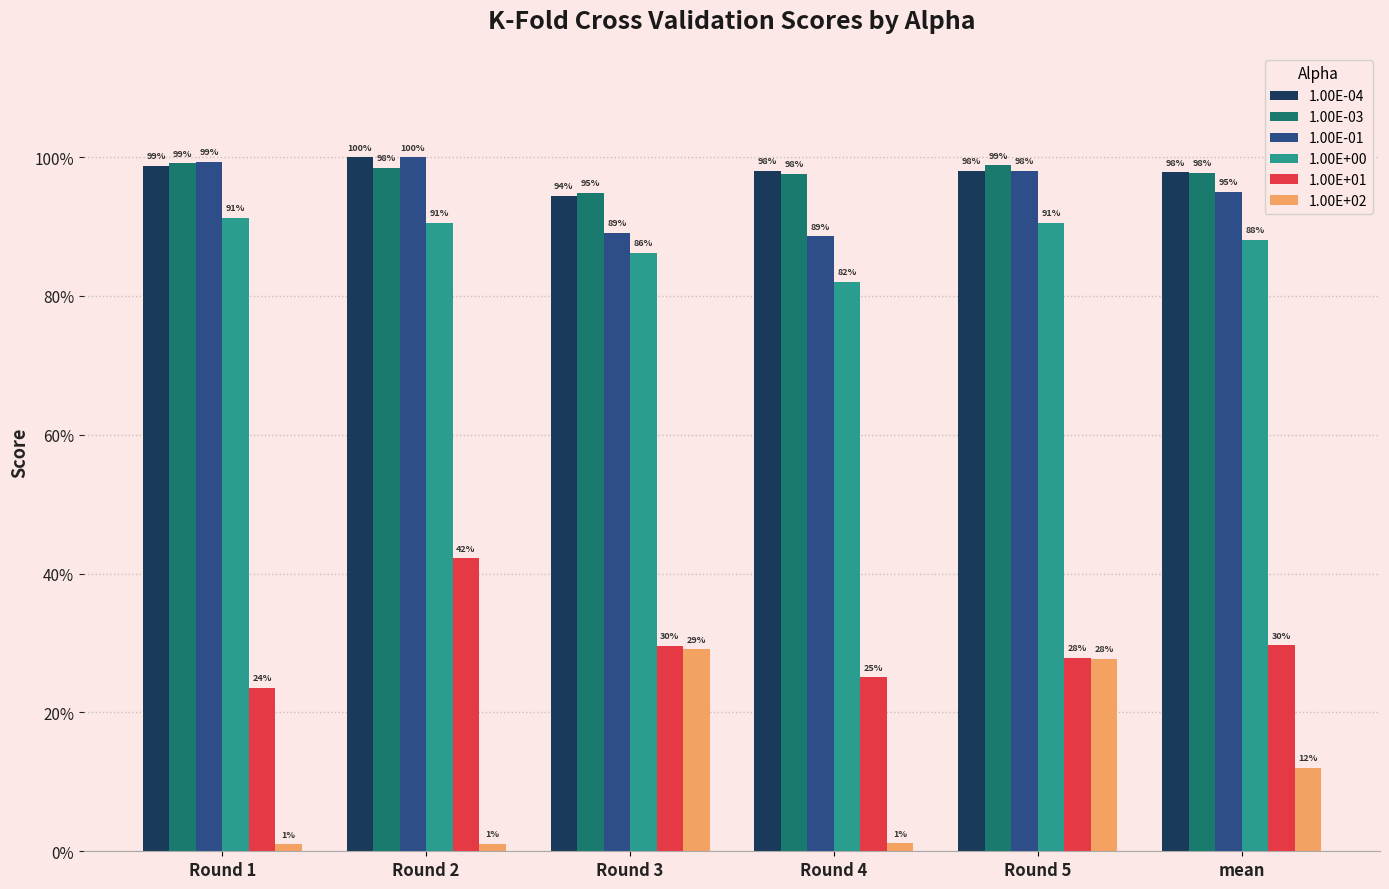

What are all the series names shown in the legend?

1.00E-04, 1.00E-03, 1.00E-01, 1.00E+00, 1.00E+01, 1.00E+02